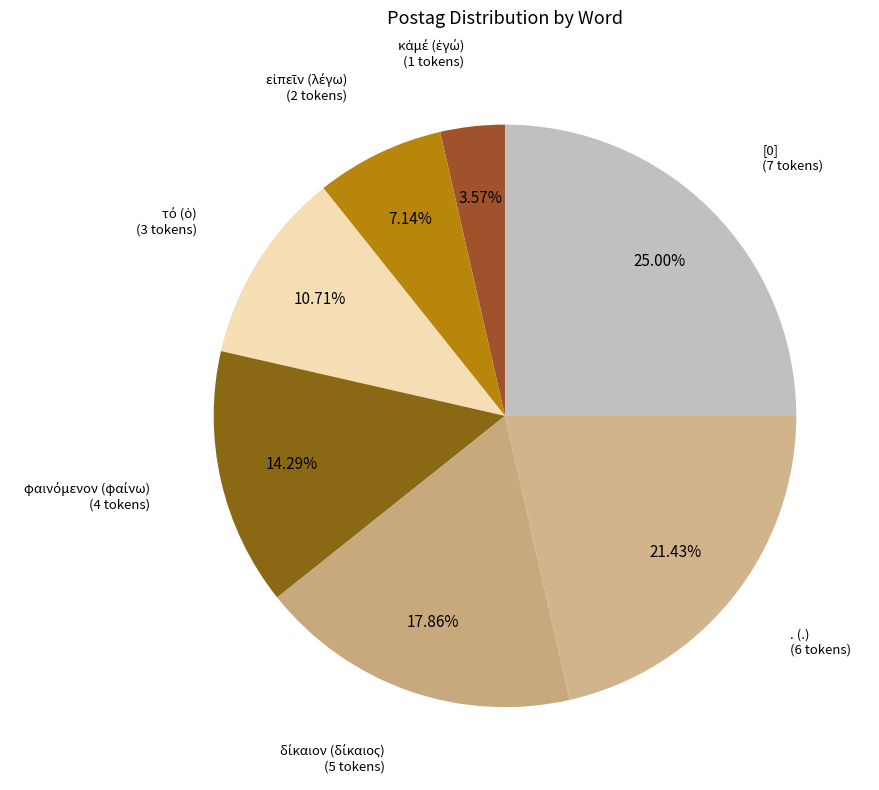

How many slices are in this pie chart?

7